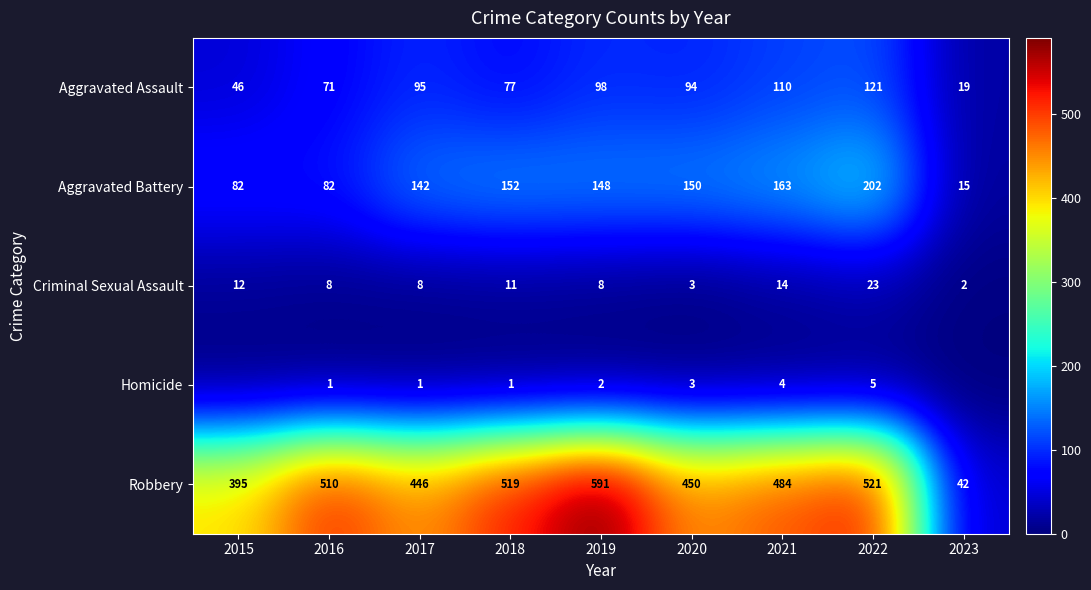

What is the sum of the Homicide values at 2021 and 2018?

5